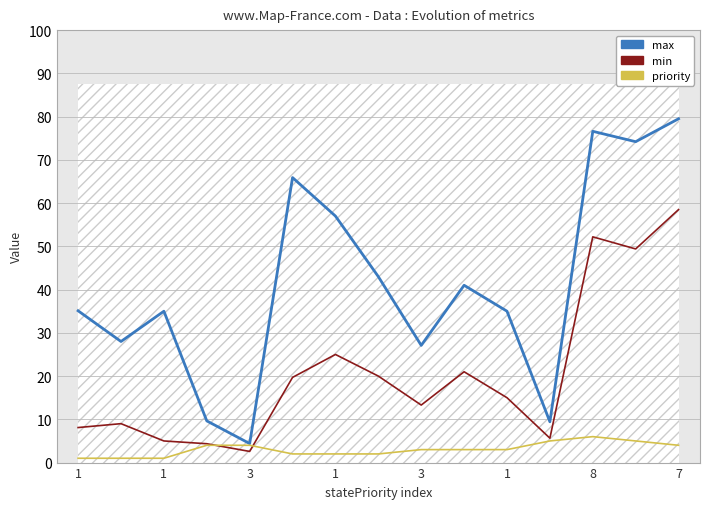

True or false: min and max cross at least once.

False